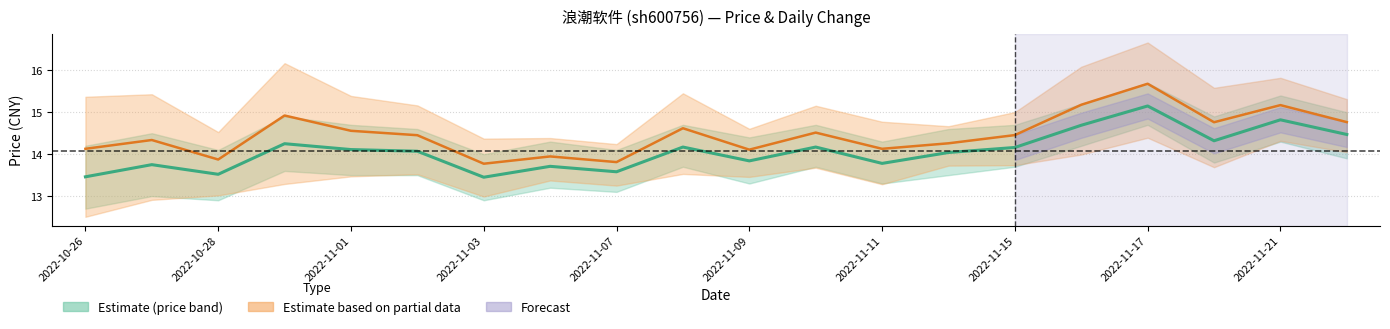

True or false: price and t_change (scaled) cross at least once.

False